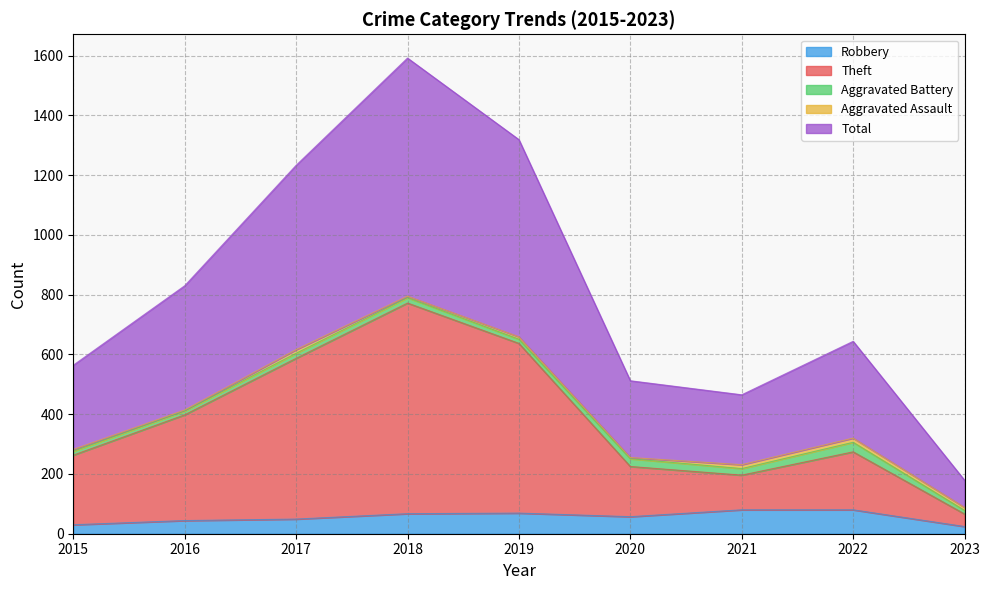

How many data points in Theft are above 274?

4